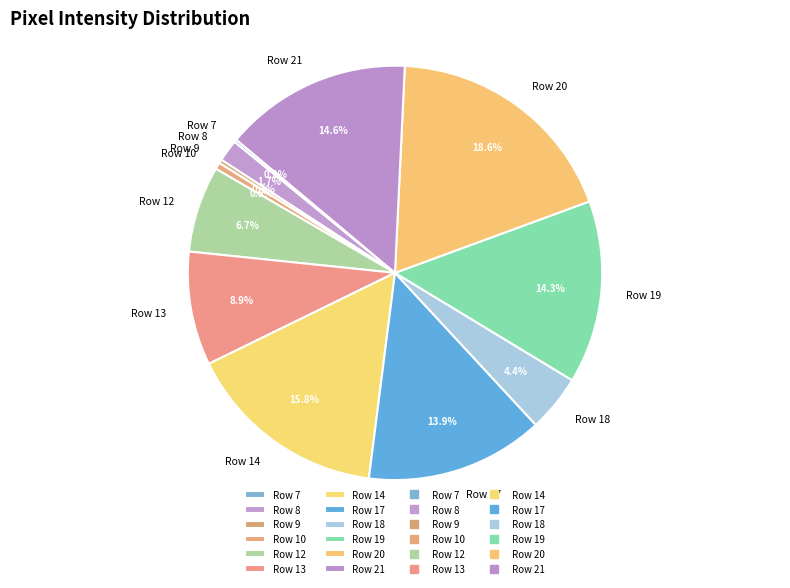

What is the ratio of the value at Row 21 to the value at Row 8?

8.6